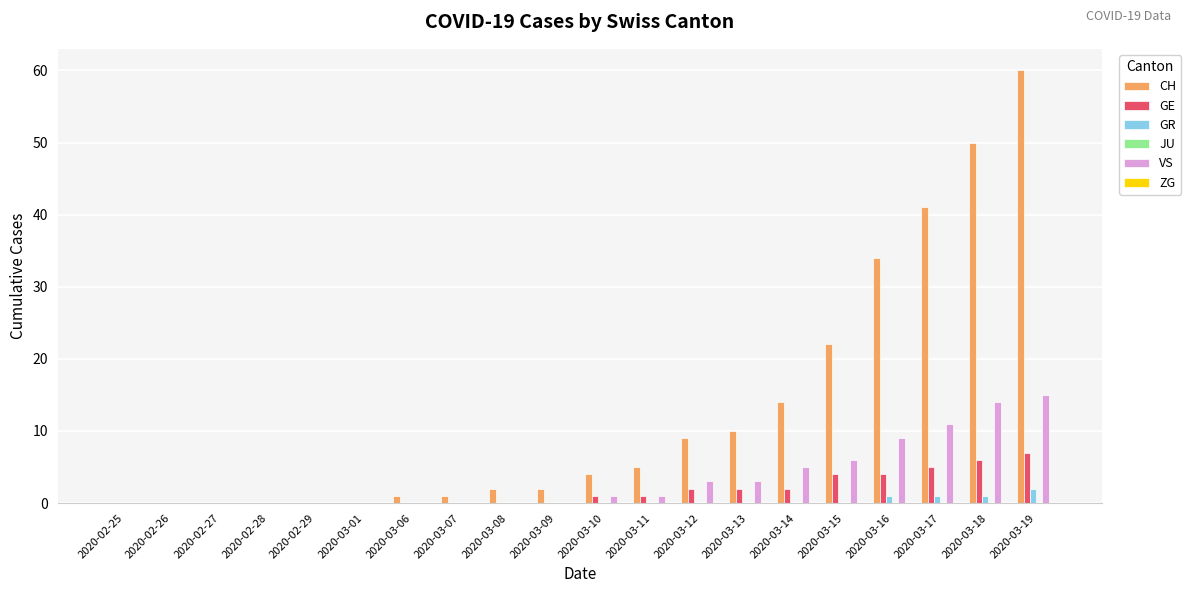

What is the maximum value for CH?

60